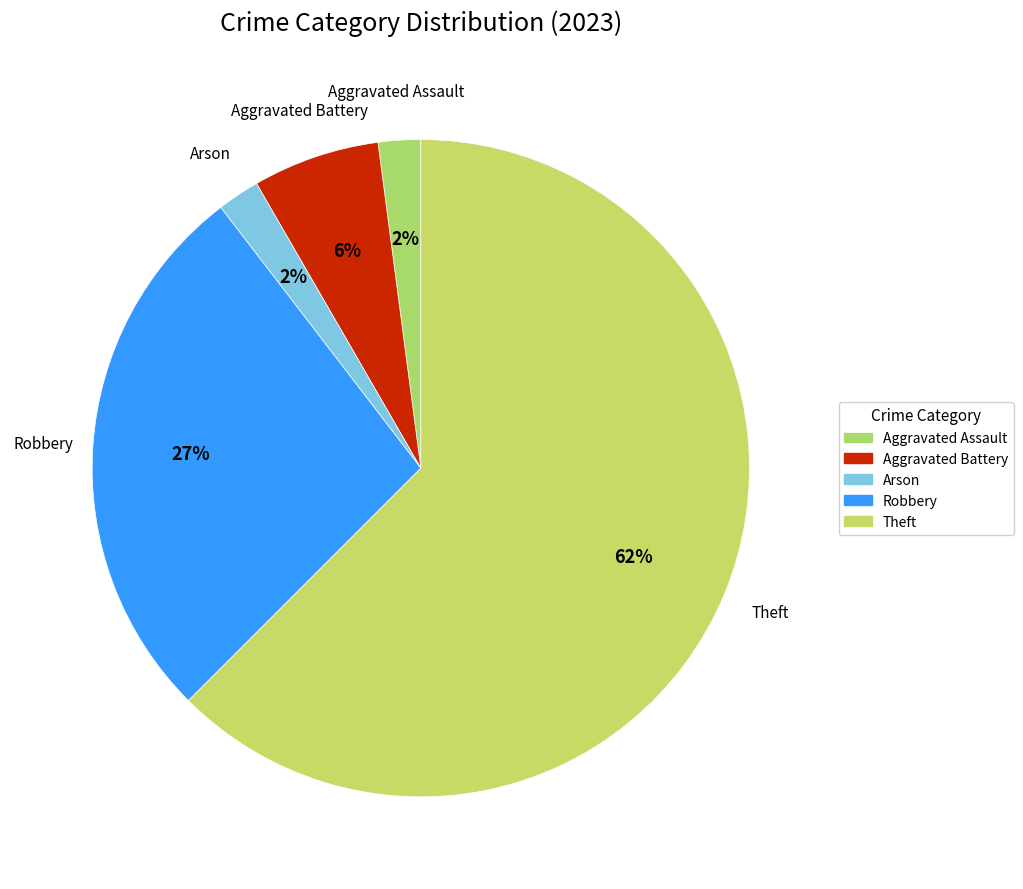

How many slices are in this pie chart?

5